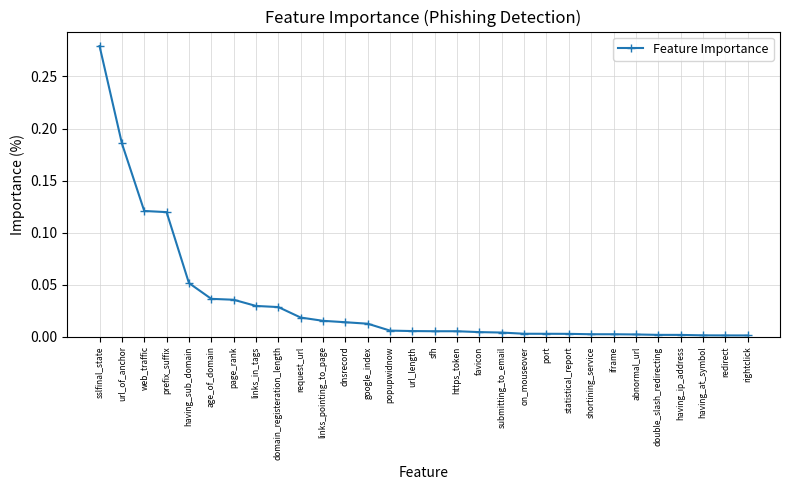

Is it true that the value at links_pointing_to_page is 0.0?

True